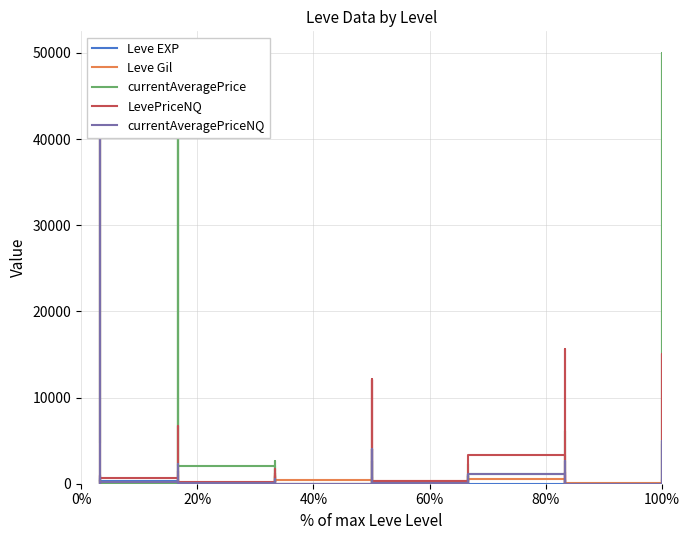

In currentAveragePriceNQ, how many points are lower than both neighbors (excluding endpoints)?

14